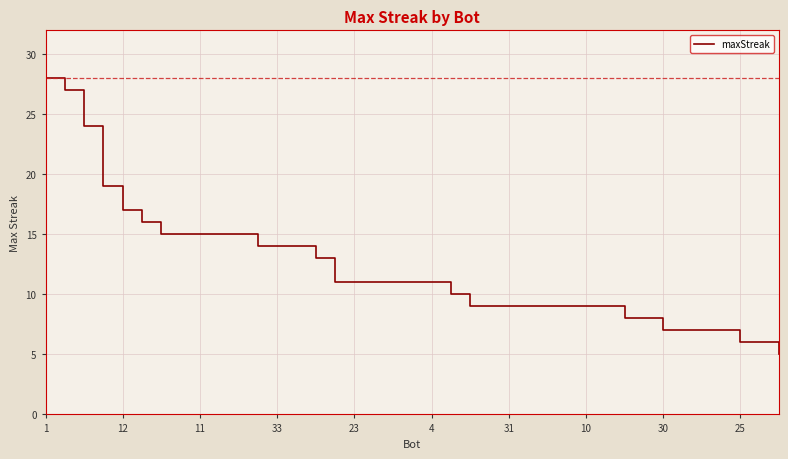

What is the difference between the maximum and minimum values?

23